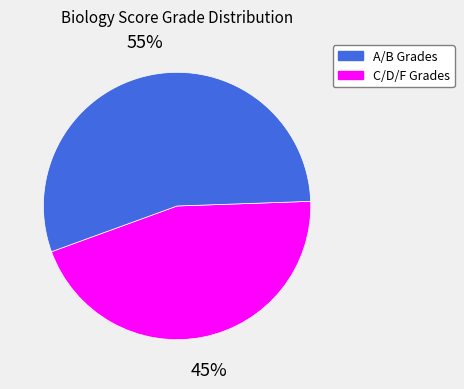

To the nearest percent, what is the difference between the largest and smallest slice percentages?

10%